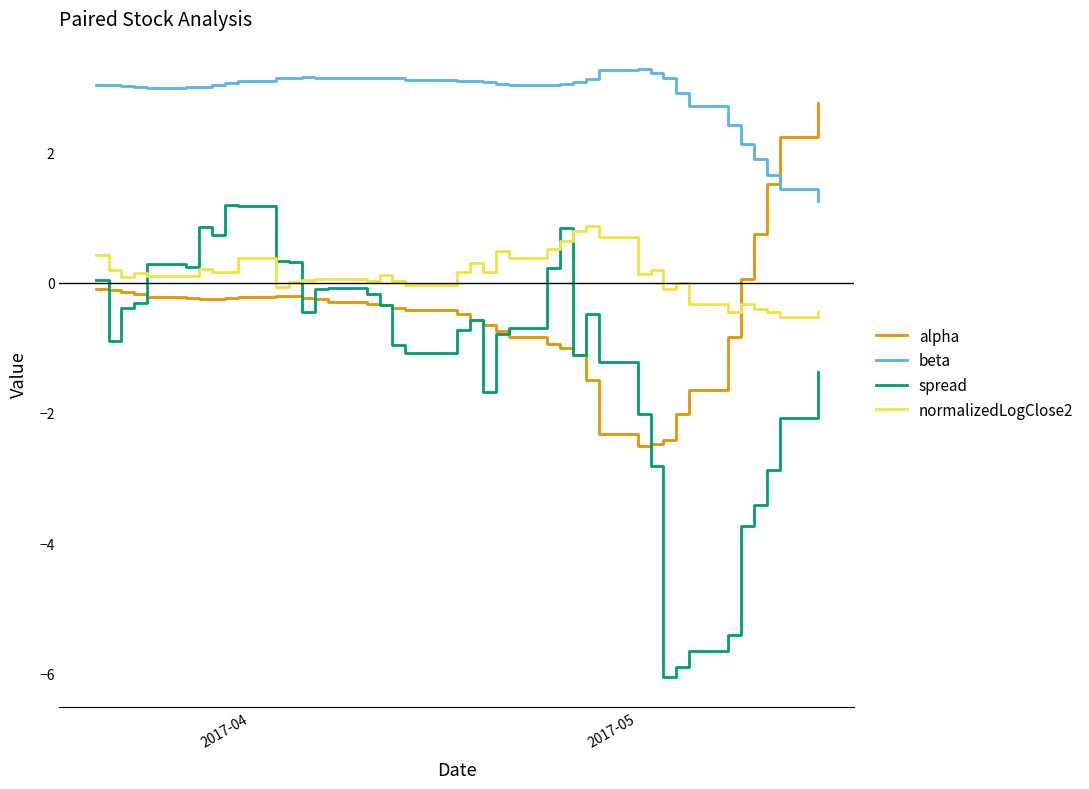

In spread, how many points are lower than both neighbors (excluding endpoints)?

8